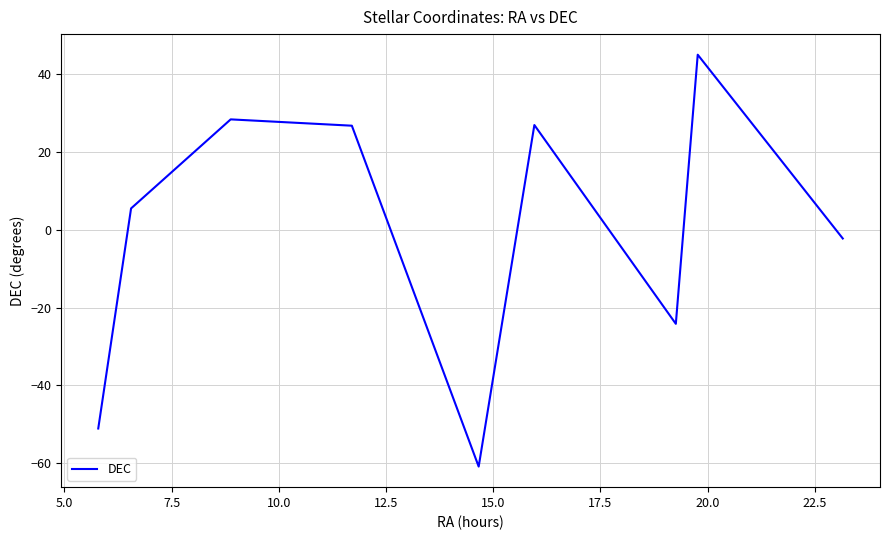

What is the smallest value displayed?

-60.8